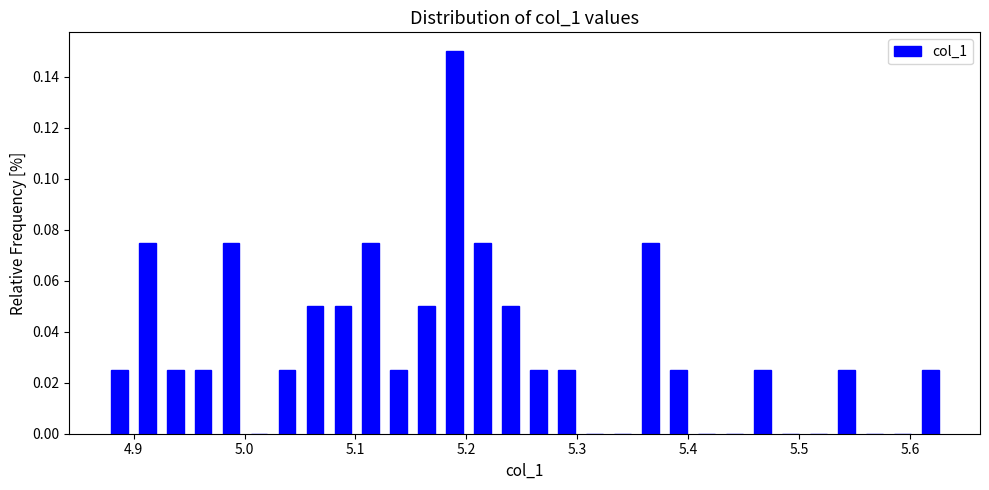

Around what value on the x-axis is the tallest bar? Give the approximate position of its centre, as read against the axis.

5.19